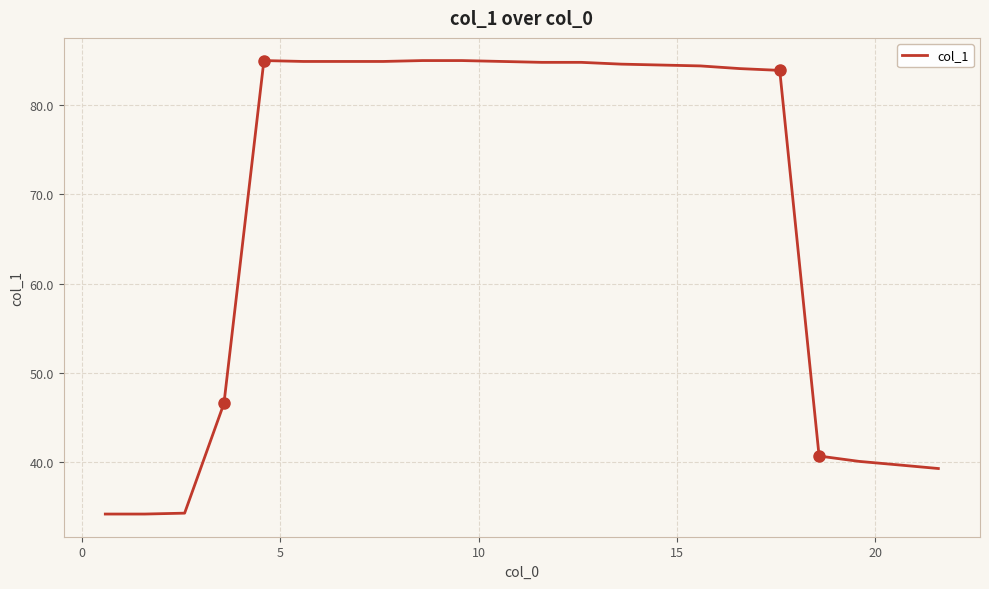

What is the smallest value displayed?

34.2